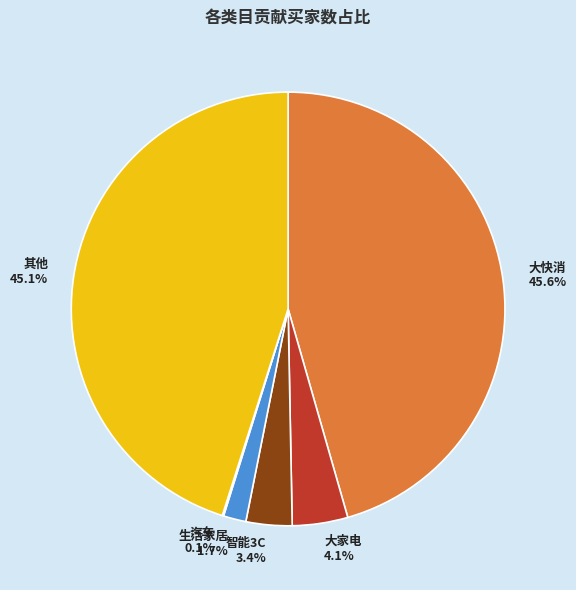

True or false: 智能3C accounts for 3% of the total.

True